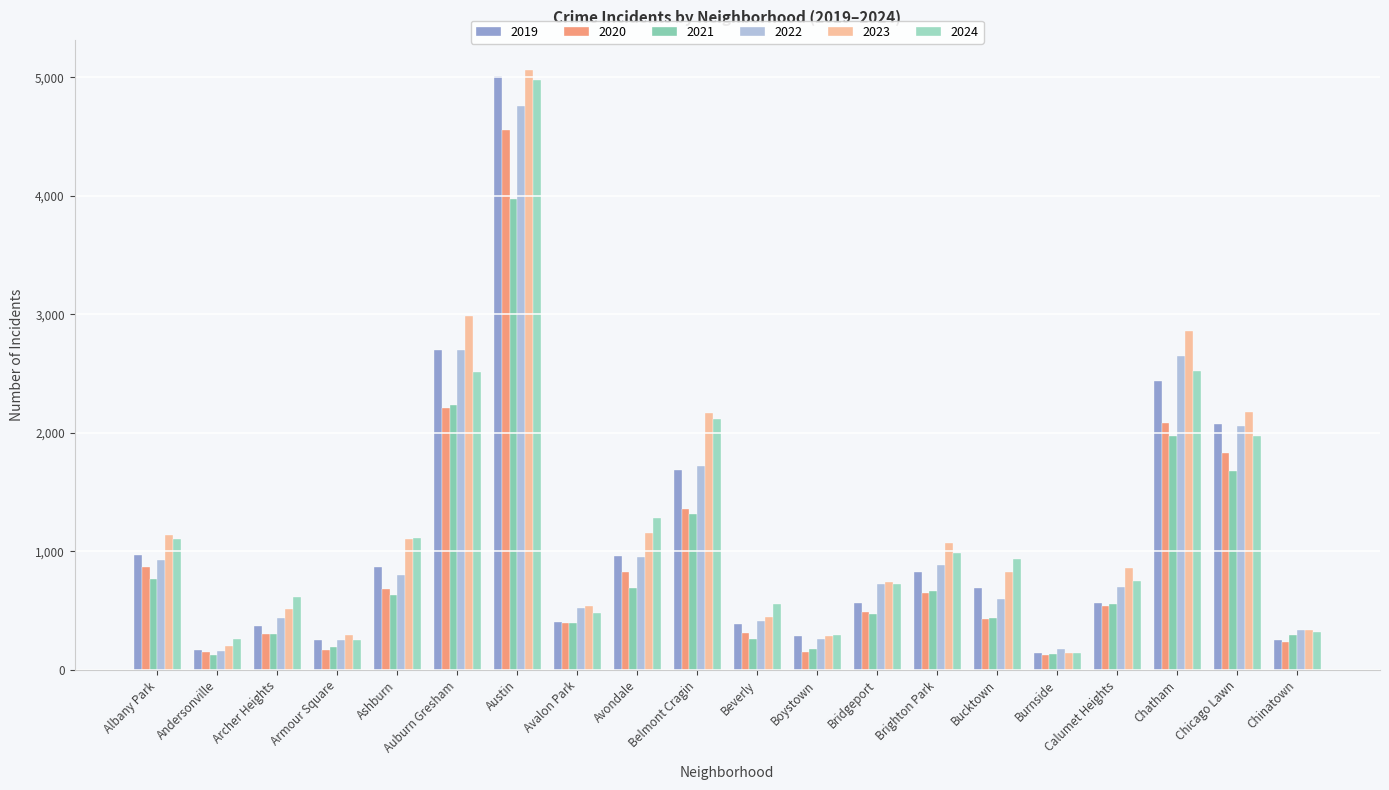

Is the value of 2021 at Auburn Gresham greater than the value of 2023 at Brighton Park?

Yes